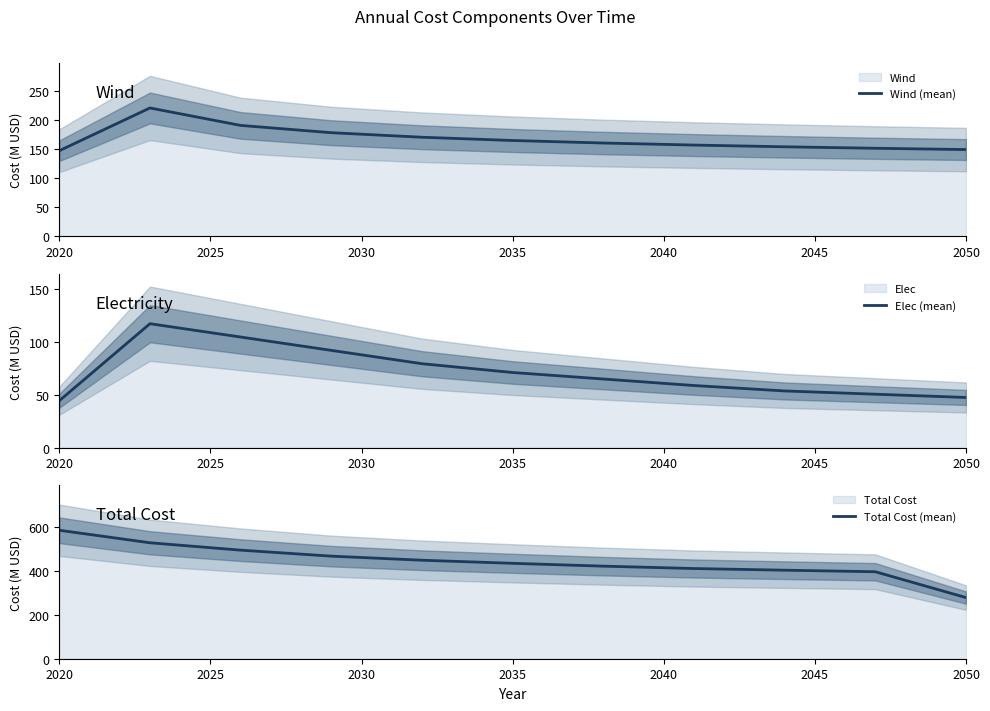

True or false: Elec (mean) and Wind (mean) cross at least once.

False